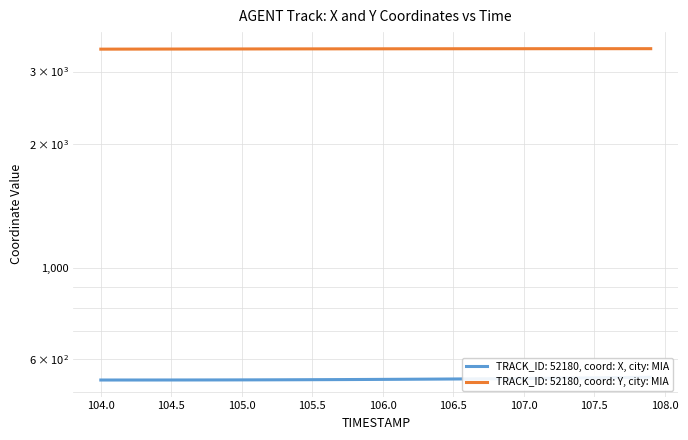

Reading right to left, transcribe all the data shown in this chart.

X: 541.7	541.2	540.8	540.4	540.0	539.5	539.2	538.8	538.4	538.1	537.7	537.4	537.1	536.8	536.5	536.2	536.0	535.8	535.5	535.3	535.1	534.9	534.7	534.6	534.4	534.3	534.1	534.0	533.9	533.8	533.7	533.7	533.6	533.6	533.5	533.5	533.5	533.5	533.4	533.4
Y: 3410.8	3410.8	3410.7	3410.7	3410.6	3410.5	3410.4	3410.3	3410.2	3410.1	3410.0	3409.8	3409.7	3409.5	3409.4	3409.2	3409.0	3408.8	3408.6	3408.4	3408.1	3407.9	3407.6	3407.3	3407.1	3406.8	3406.5	3406.2	3405.8	3405.5	3405.2	3404.8	3404.5	3404.2	3403.8	3403.4	3403.1	3402.7	3402.3	3401.9